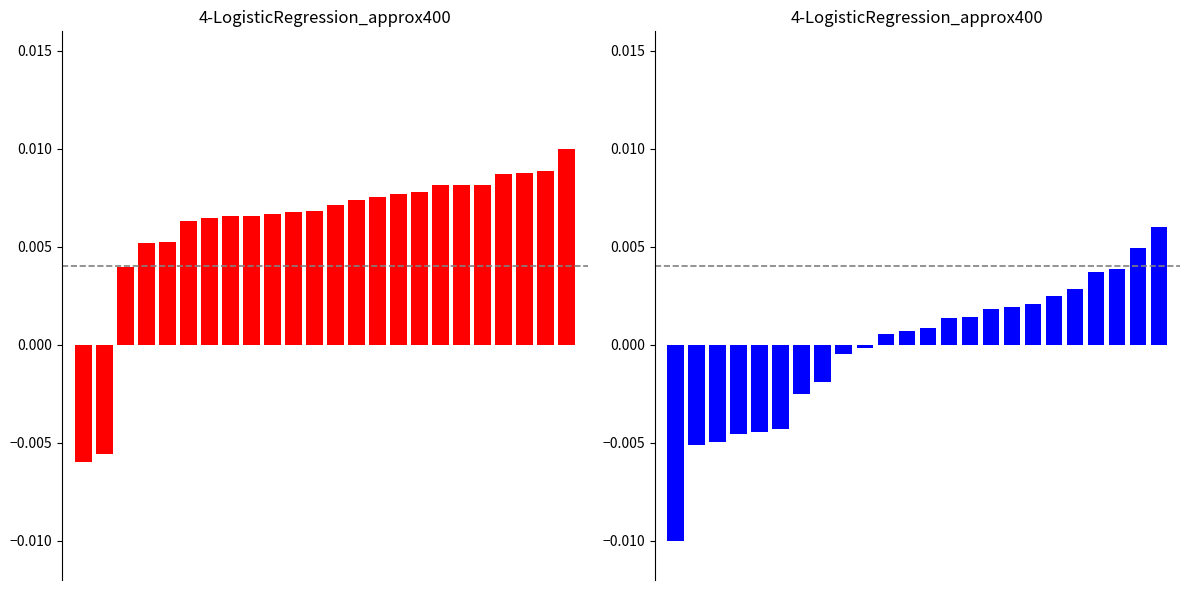

How many distinct data groups are displayed?

2